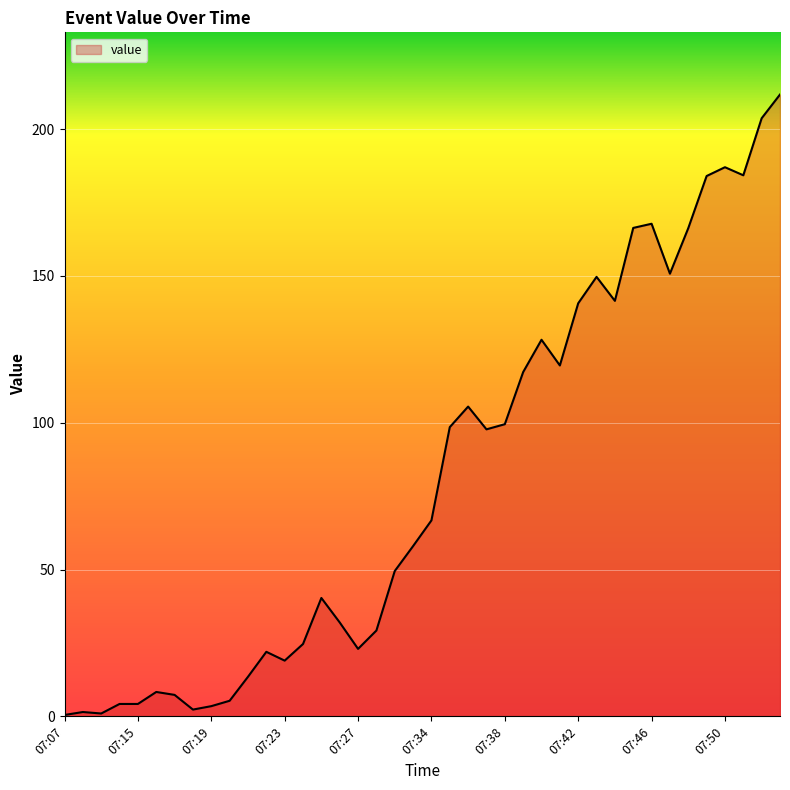

How many lines are shown in the chart?

1